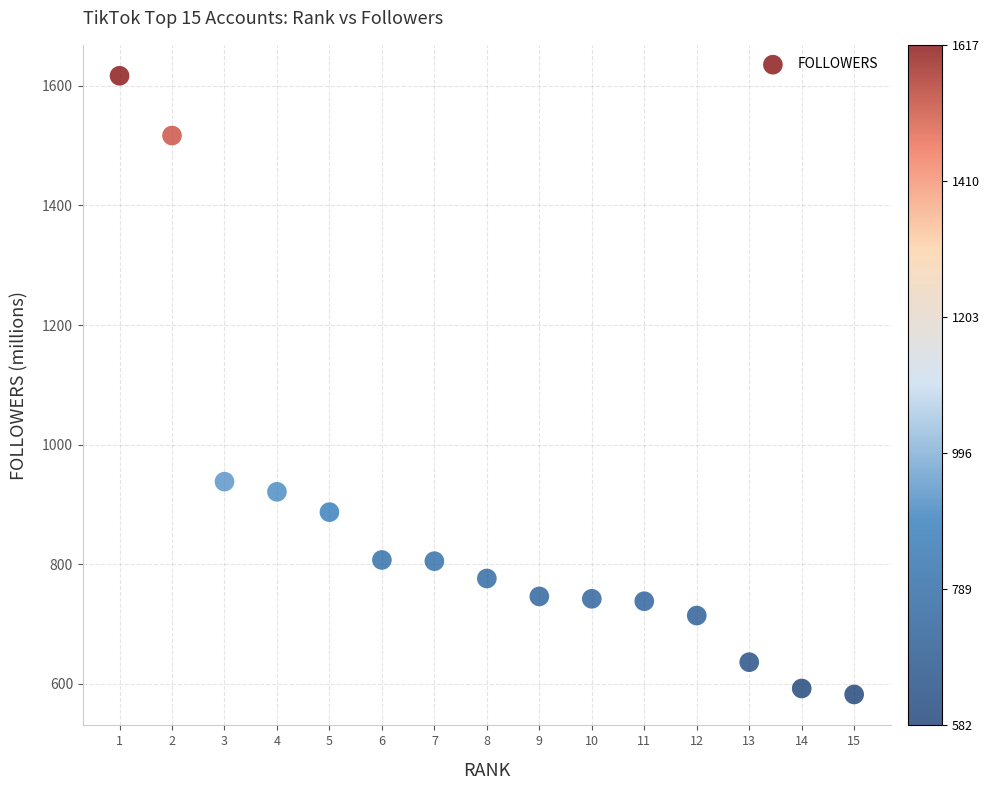

What Y value in the scatter plot is closest to 1099?

938